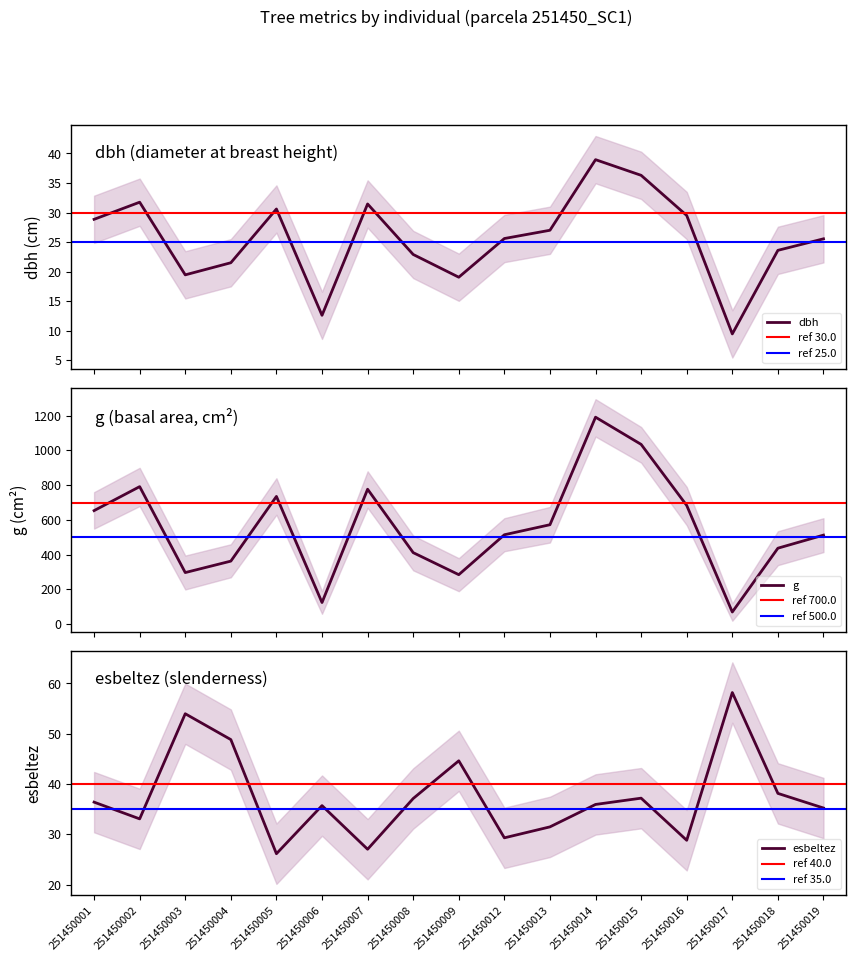

Which has a higher value, 251450015 or 251450005?

251450015